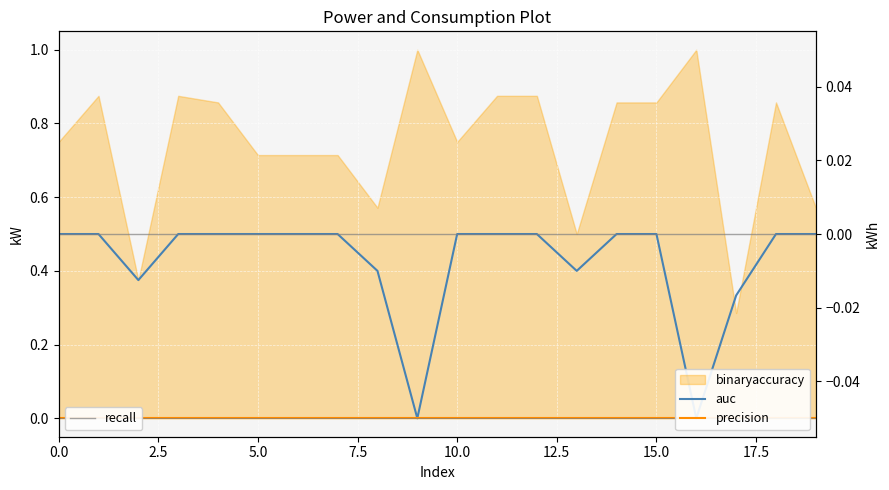

Which has a higher value, 16 or 7.5?

7.5